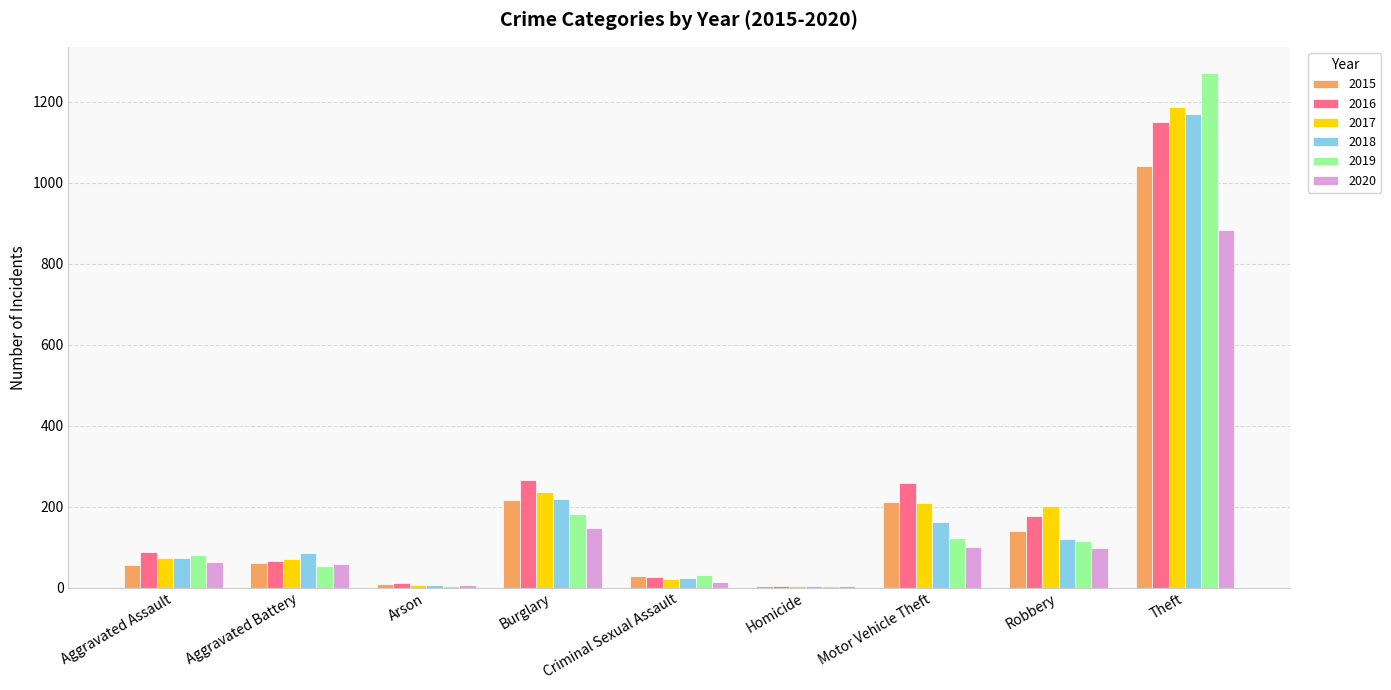

Is it true that 2019 equals 31 at Criminal Sexual Assault?

True